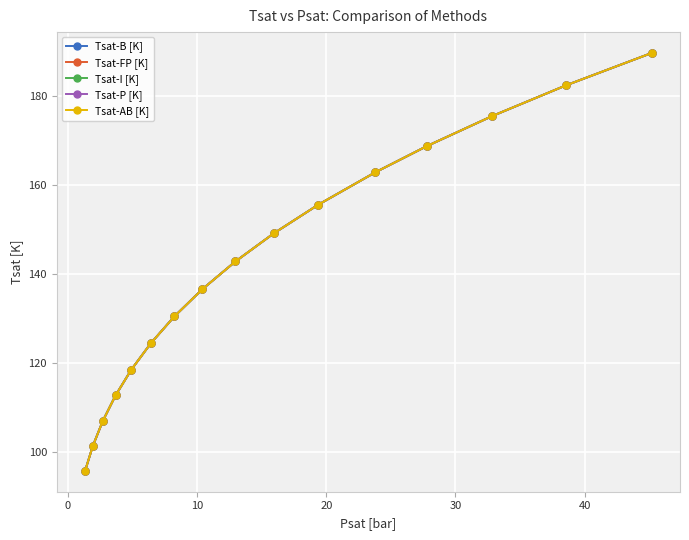

Is this an area chart (filled region under the line)?

No